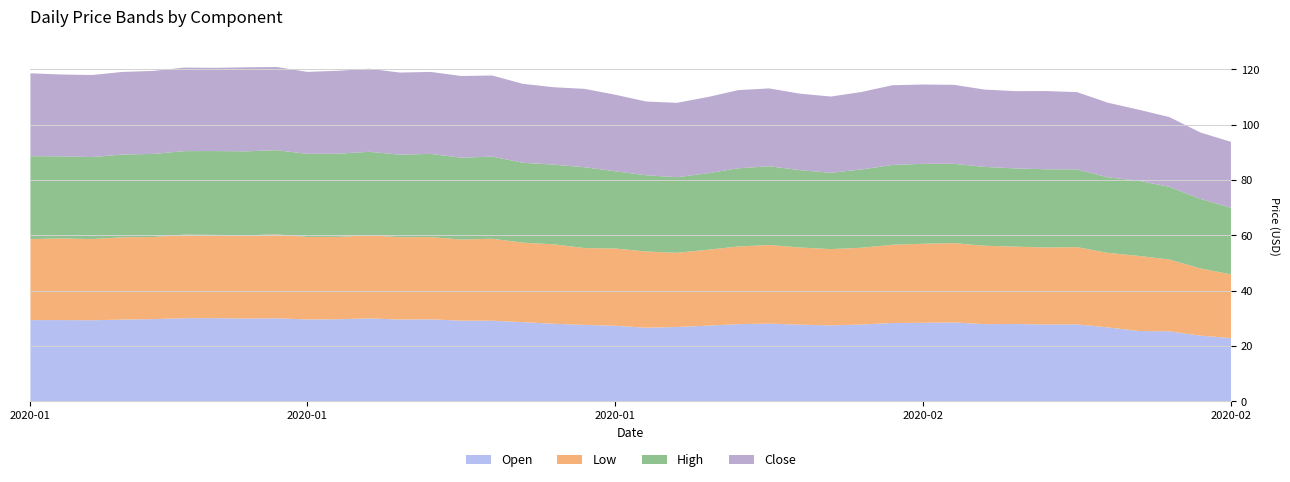

Reading left to right, list all the values displayed in this chart.

Open: 29.3	29.5	29.4	29.8	29.7	30.2	30.1	30.1	30.4	29.9	29.8	30.1	29.8	29.8	29.4	29.7	28.8	28.8	27.8	28.0	27.6	26.8	27.5	28.1	28.4	27.9	27.6	27.8	28.3	28.6	28.7	28.4	28.0	27.9	28.0	27.0	27.2	26.0	24.3	23.0
Low: 29.3	29.3	29.2	29.5	29.7	30.0	30.0	29.9	30.0	29.5	29.6	29.9	29.5	29.6	29.1	29.1	28.6	28.0	27.6	27.2	26.6	26.8	27.3	27.8	28.0	27.6	27.4	27.7	28.3	28.3	28.4	27.8	27.9	27.7	27.8	26.7	25.4	25.2	23.7	22.8
Close: 30.0	29.6	29.7	29.9	30.0	30.2	30.1	30.4	30.1	29.7	30.0	30.1	29.7	29.6	29.6	29.4	28.6	28.0	28.4	27.7	26.7	26.9	27.6	28.3	28.2	27.7	27.6	28.0	28.8	28.7	28.6	28.0	28.0	28.3	28.0	27.0	25.7	25.2	24.0	23.9
High: 30.0	29.7	29.7	29.9	30.1	30.2	30.3	30.4	30.4	30.1	30.1	30.2	29.9	30.1	29.6	29.7	28.9	28.8	29.3	28.0	27.6	27.4	27.7	28.3	28.5	28.0	27.6	28.3	28.9	28.9	28.7	28.5	28.3	28.3	28.1	27.3	27.2	26.3	25.2	24.1